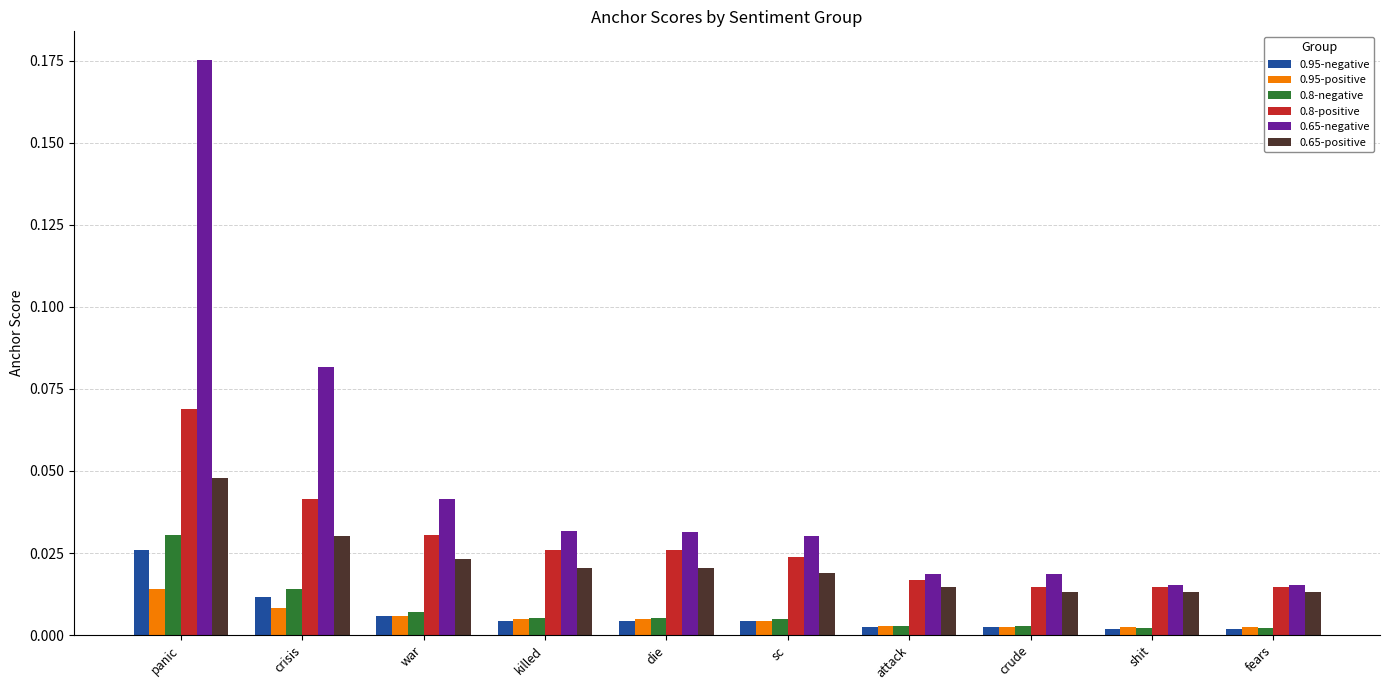

At how many categories does at least one series exceed 0?

10